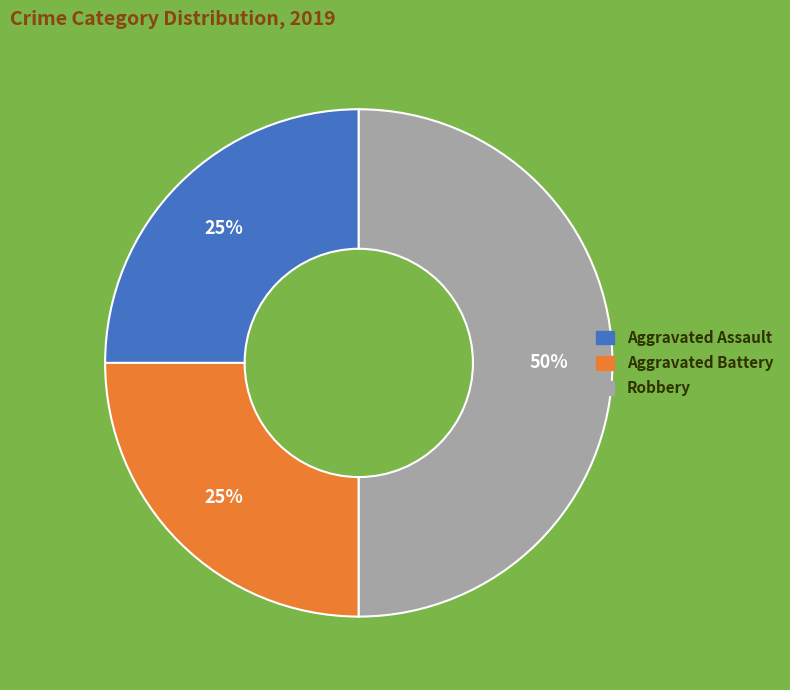

Is the sum of Robbery and Aggravated Assault greater than half?

Yes